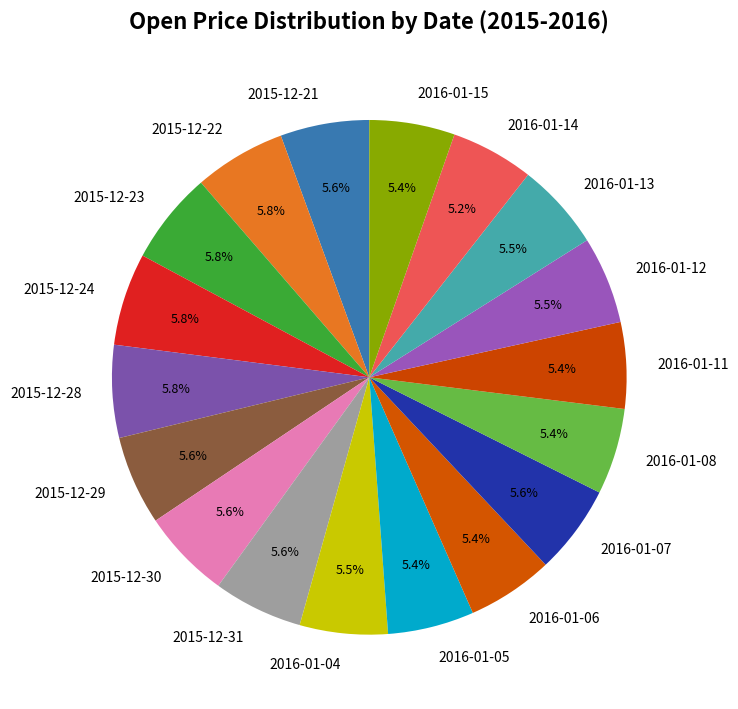

What percentage is the 2016-01-05 slice, to the nearest percent?

5%